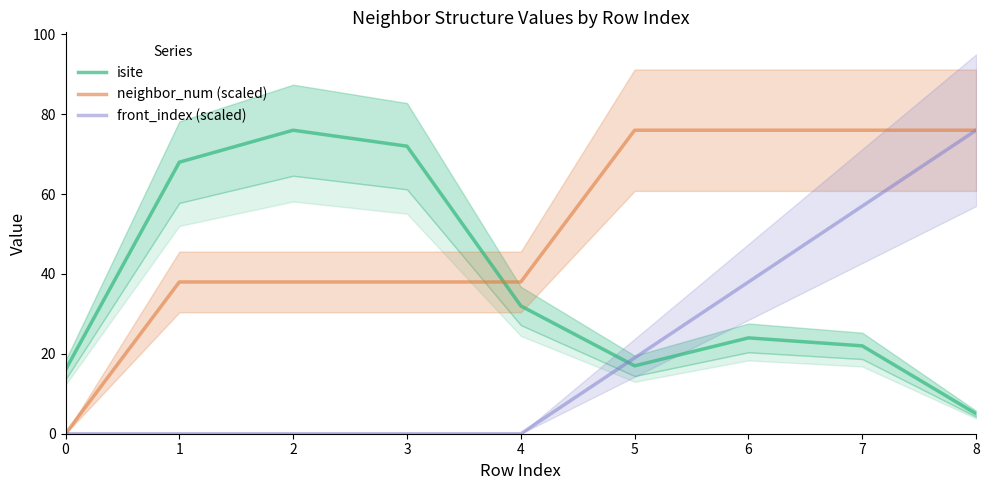

How many times do front_index (scaled) and isite cross each other?

1